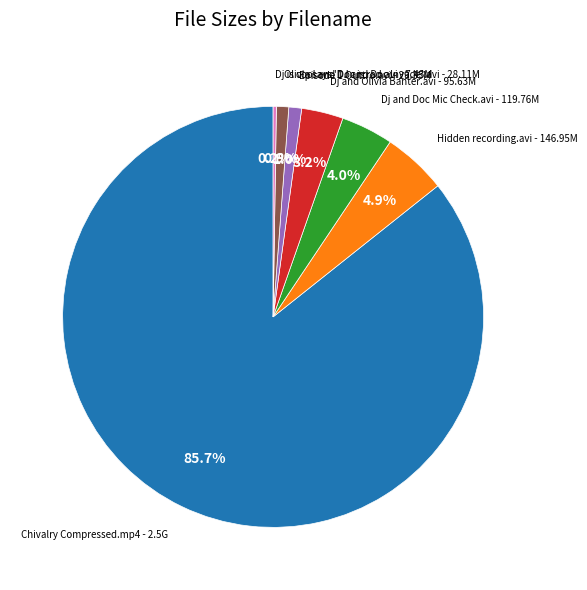

Does any single category account for the majority?

Yes